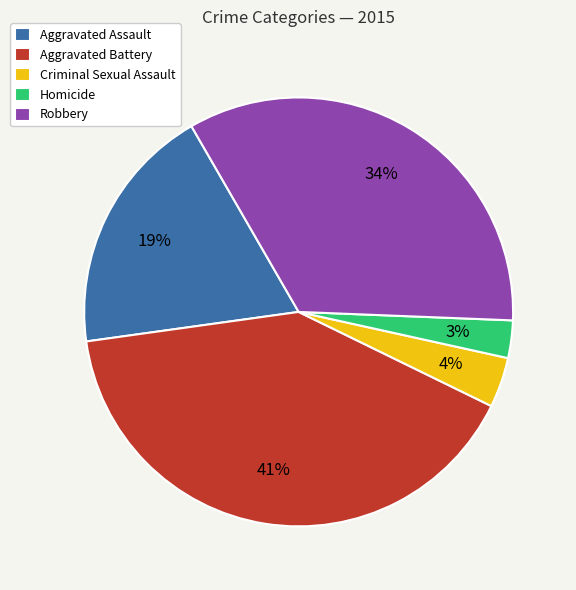

Which slice is the largest?

Aggravated Battery